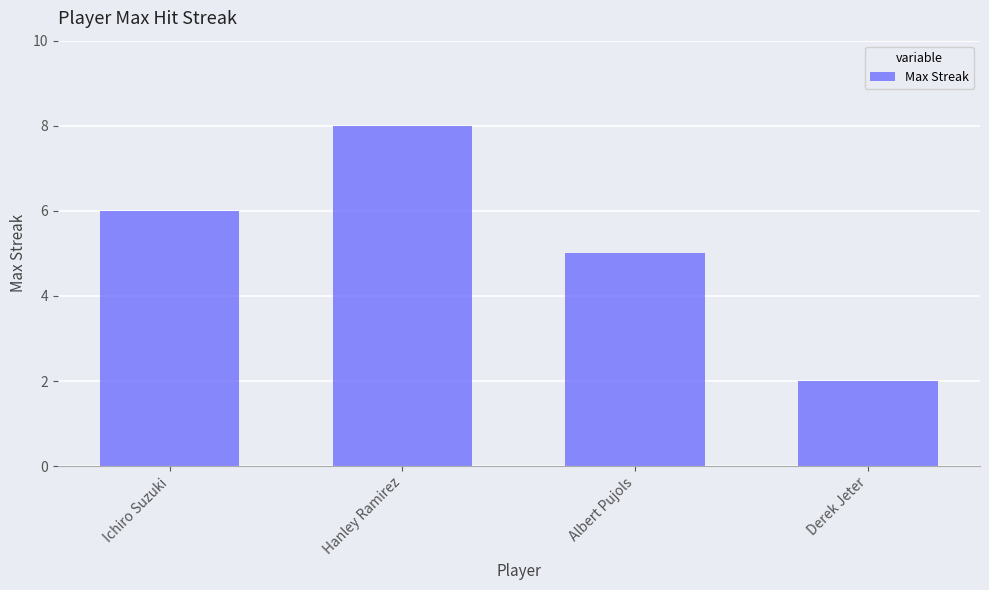

How many bars are there in total?

4